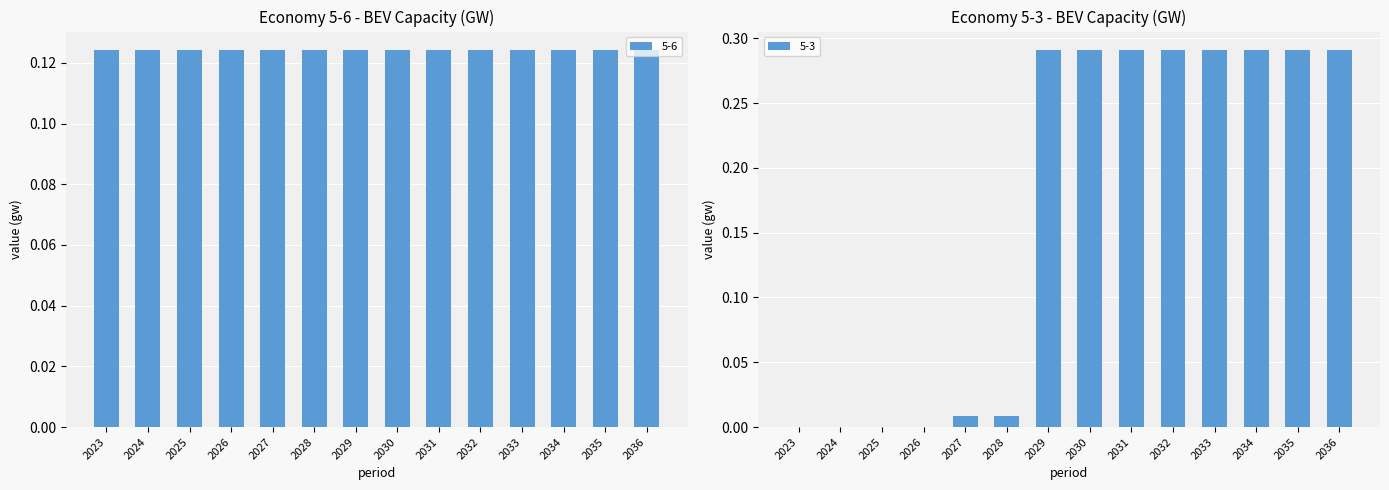

The chart shows a value of 0.5 at 2033. True or false?

False